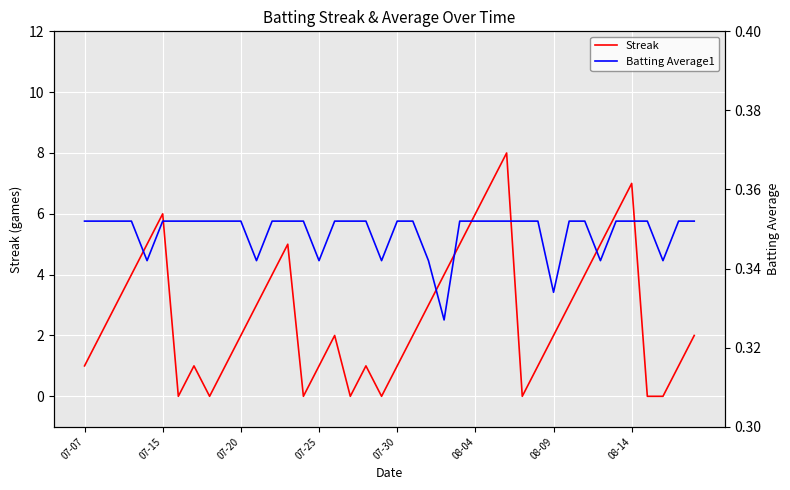

What is the average value of the Streak series?

2.7